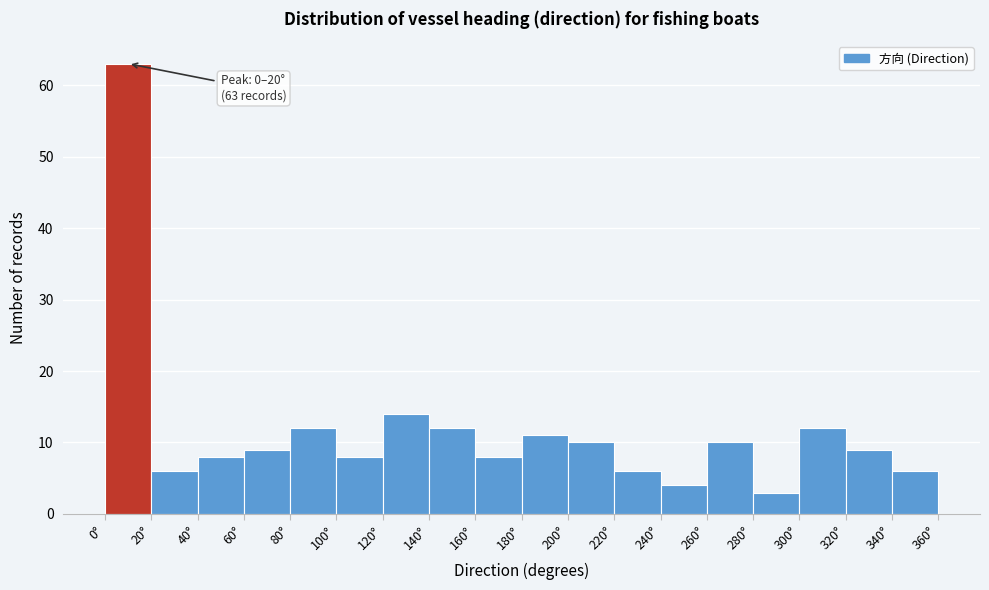

Which range on the x-axis has the tallest bar?

0 to 20